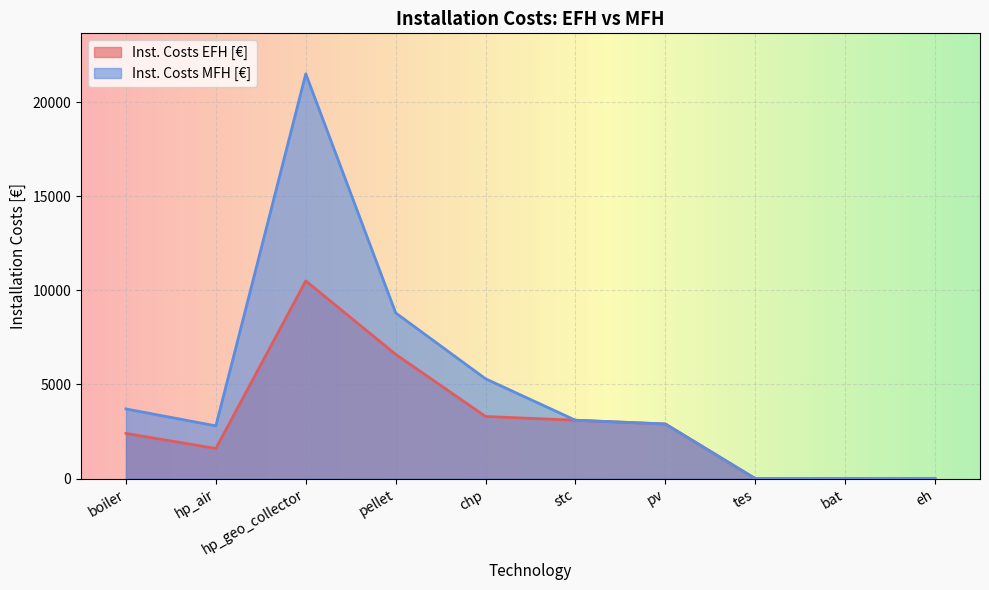

True or false: Inst. Costs MFH [€] and Inst. Costs EFH [€] cross at least once.

False